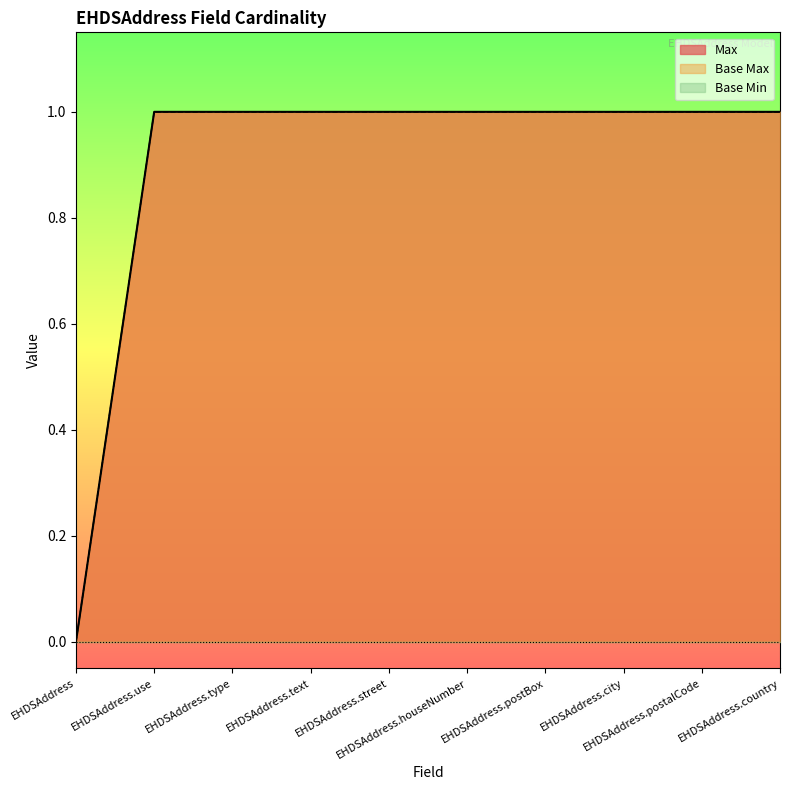

Does the chart display data point markers on the line(s)?

No